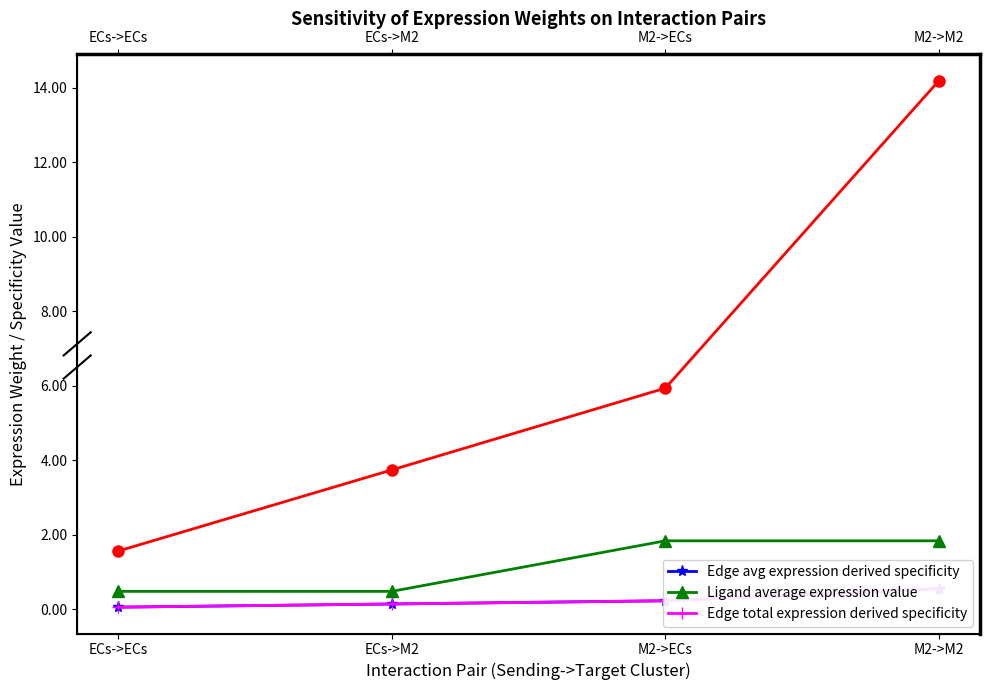

The Edge total expression derived specificity series shows 0.2 at M2->ECs. True or false?

True